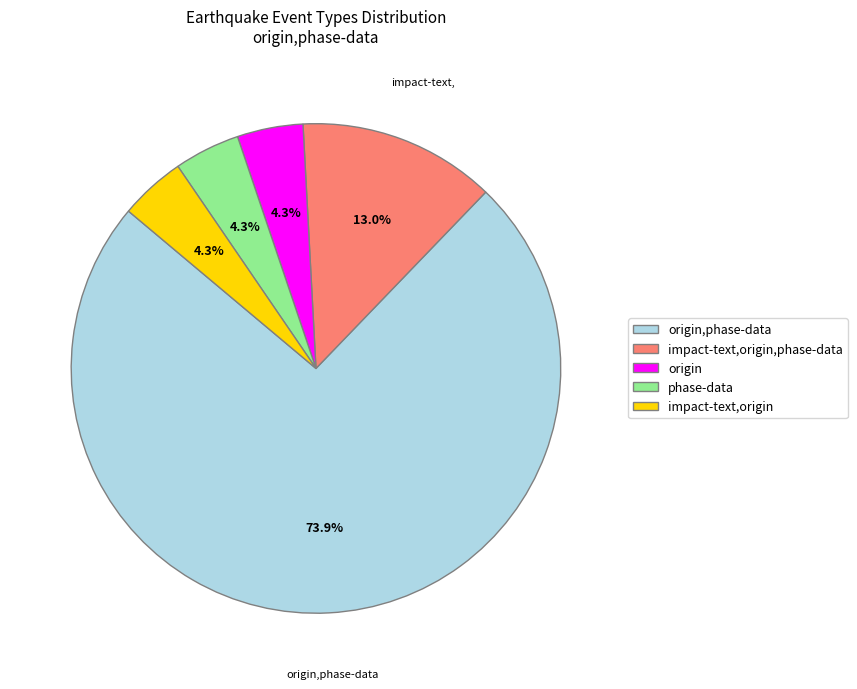

How many slices are in this pie chart?

5